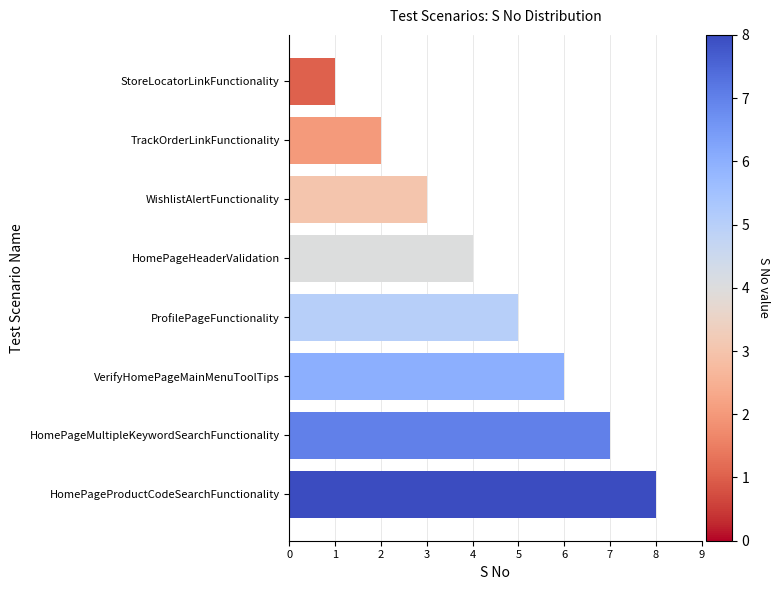

What is the sum of all values?

36